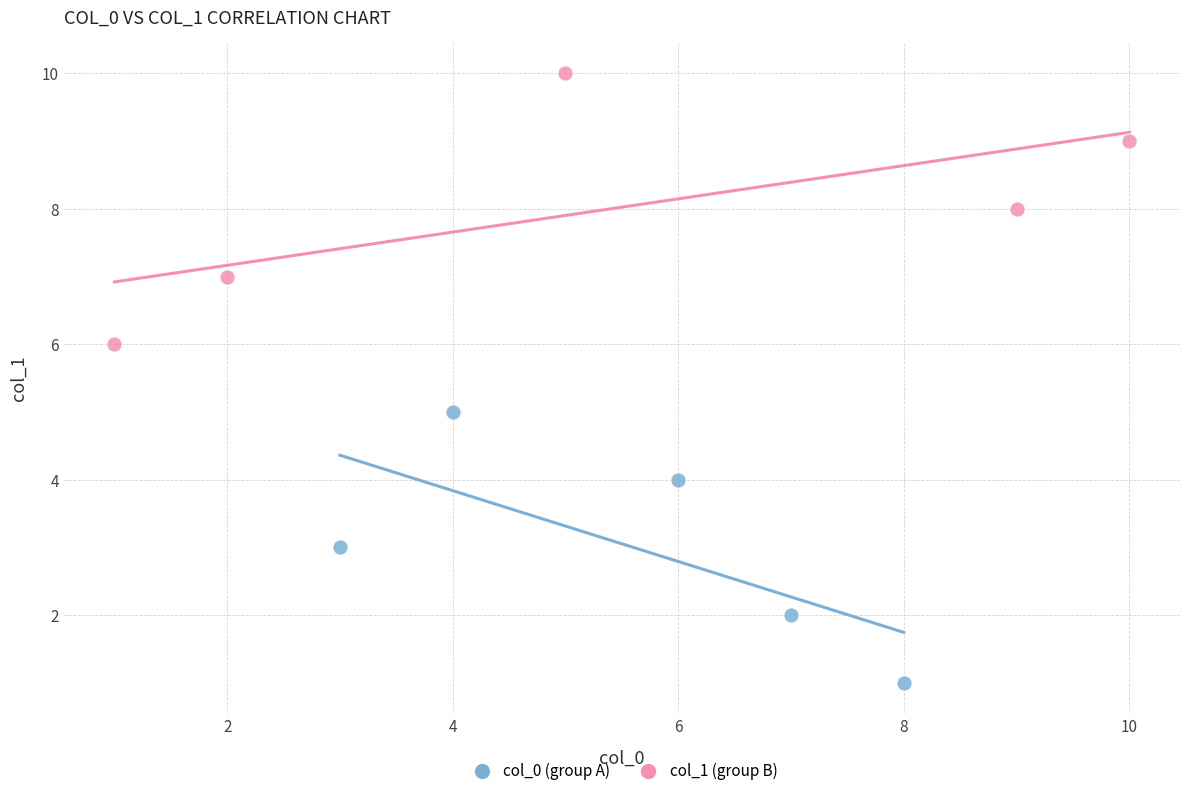

Which series contains the lowest Y value?

col_0 (group A)